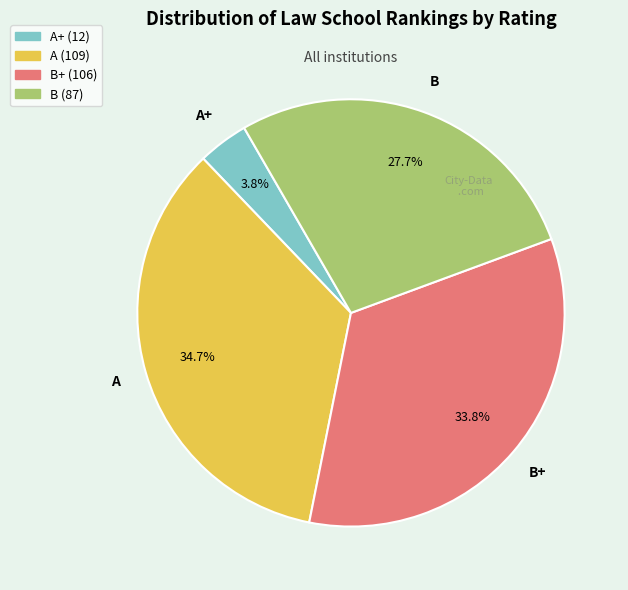

Is there a majority slice in this chart?

No